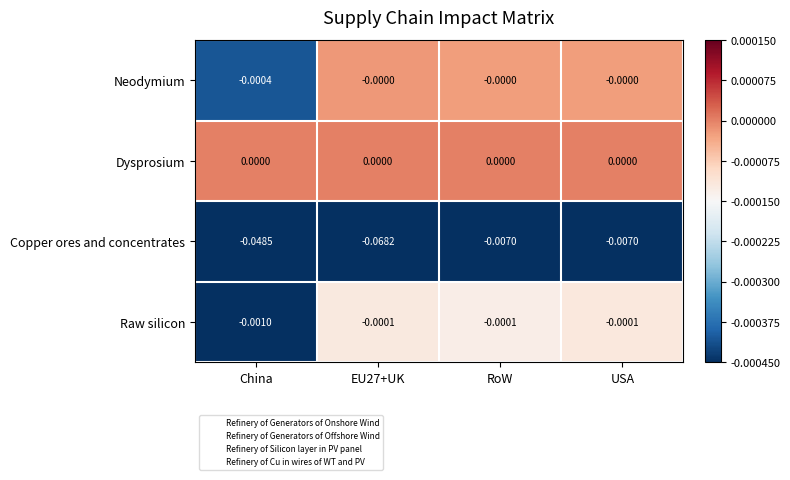

Which category has the lowest value in the Raw silicon series?

China